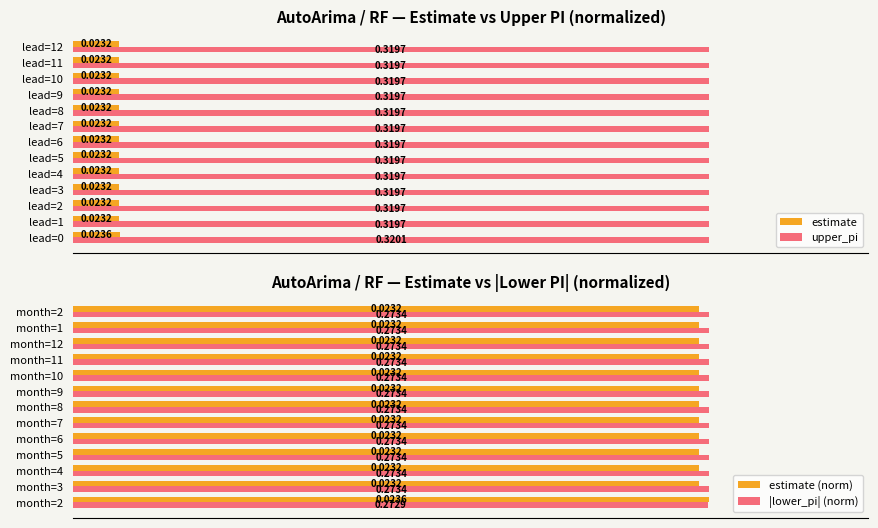

Is the value of estimate at lead=5 greater than the value of upper_pi at lead=2?

No